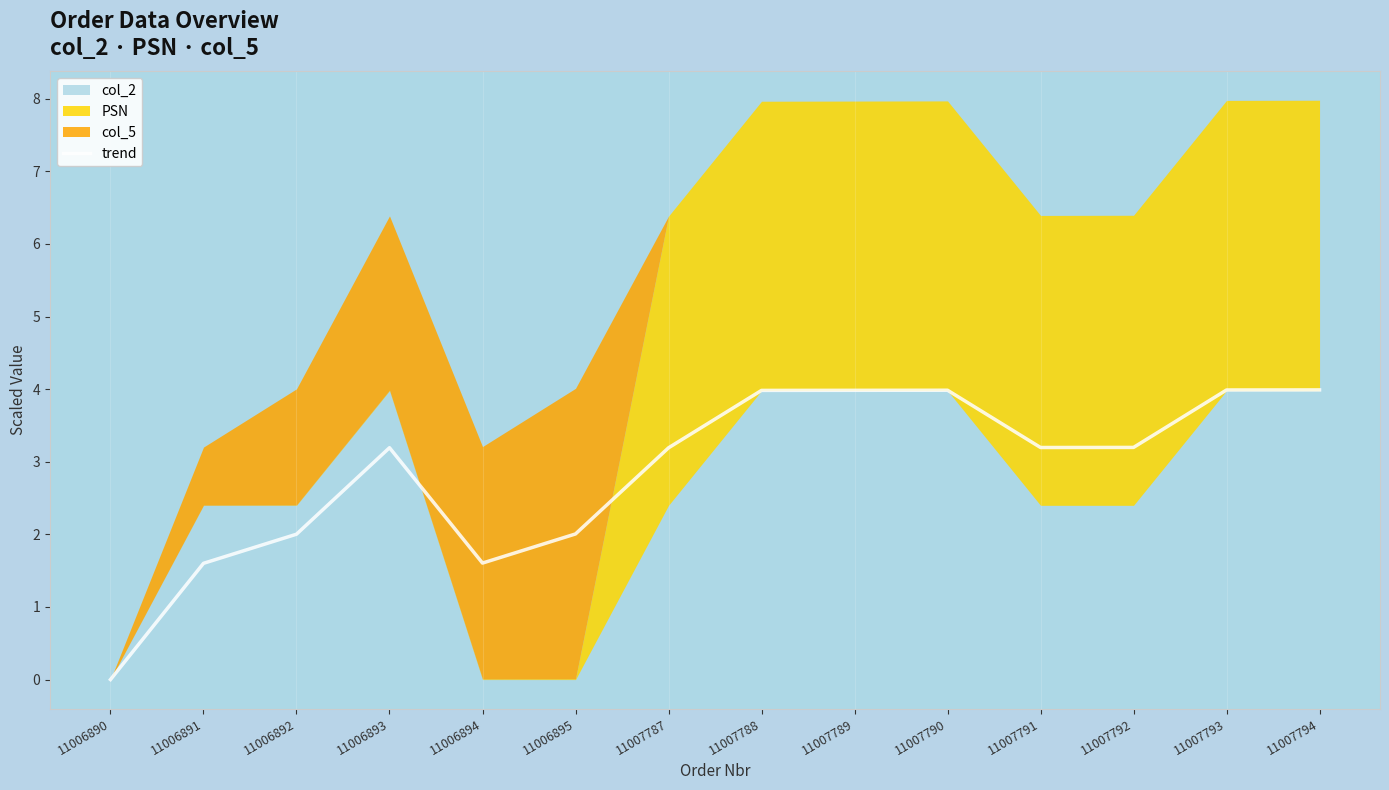

What is the difference between the second highest and second lowest values?

2.4